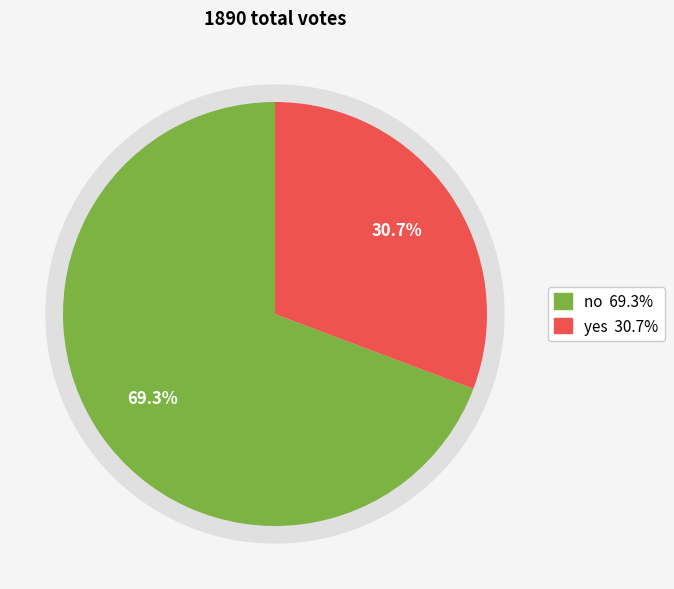

Which has a higher value, yes or no?

no